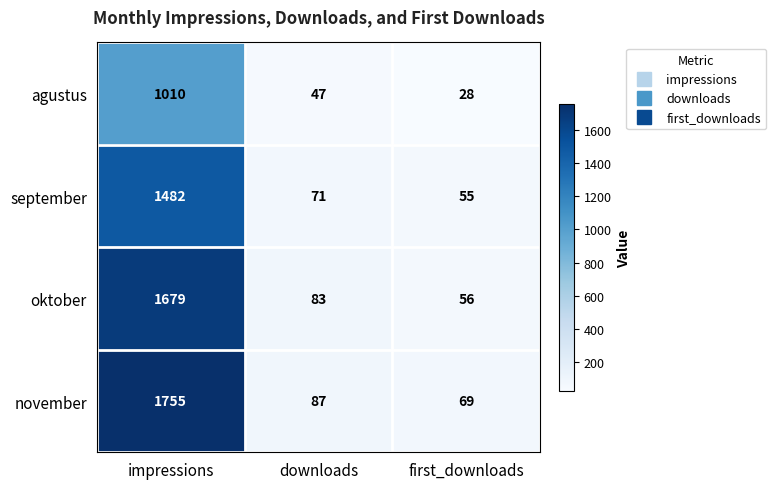

Reading left to right, list all the values displayed in this chart.

agustus: impressions=1010	downloads=47	first_downloads=28
september: impressions=1482	downloads=71	first_downloads=55
oktober: impressions=1679	downloads=83	first_downloads=56
november: impressions=1755	downloads=87	first_downloads=69